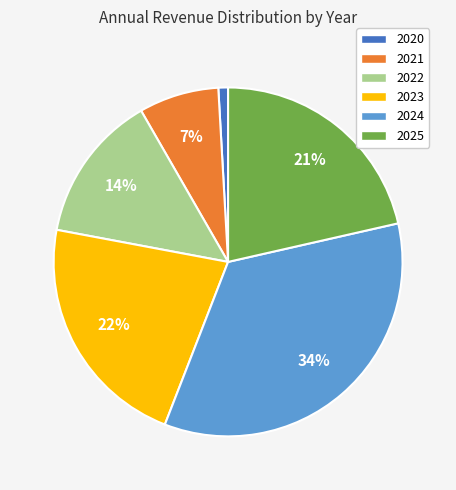

Which has a higher value, 2025 or 2024?

2024